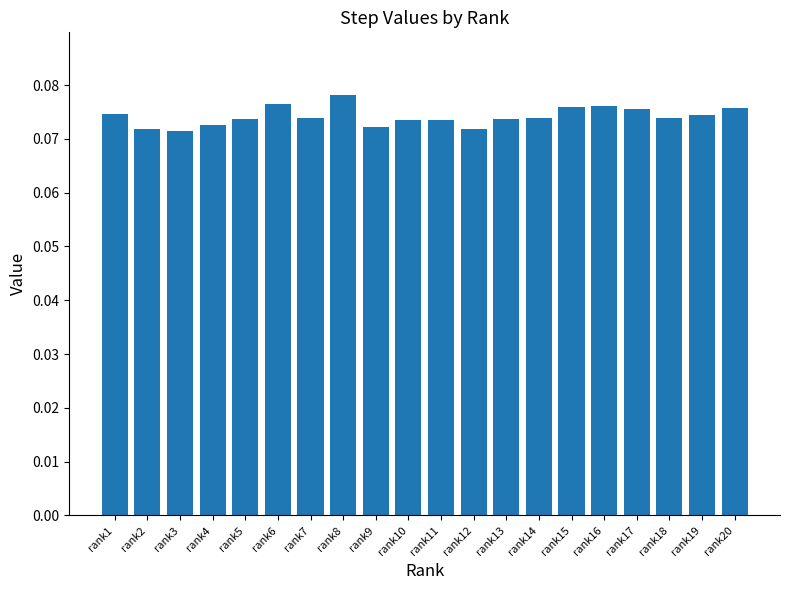

Is it true that the value at rank14 is 0.0?

False